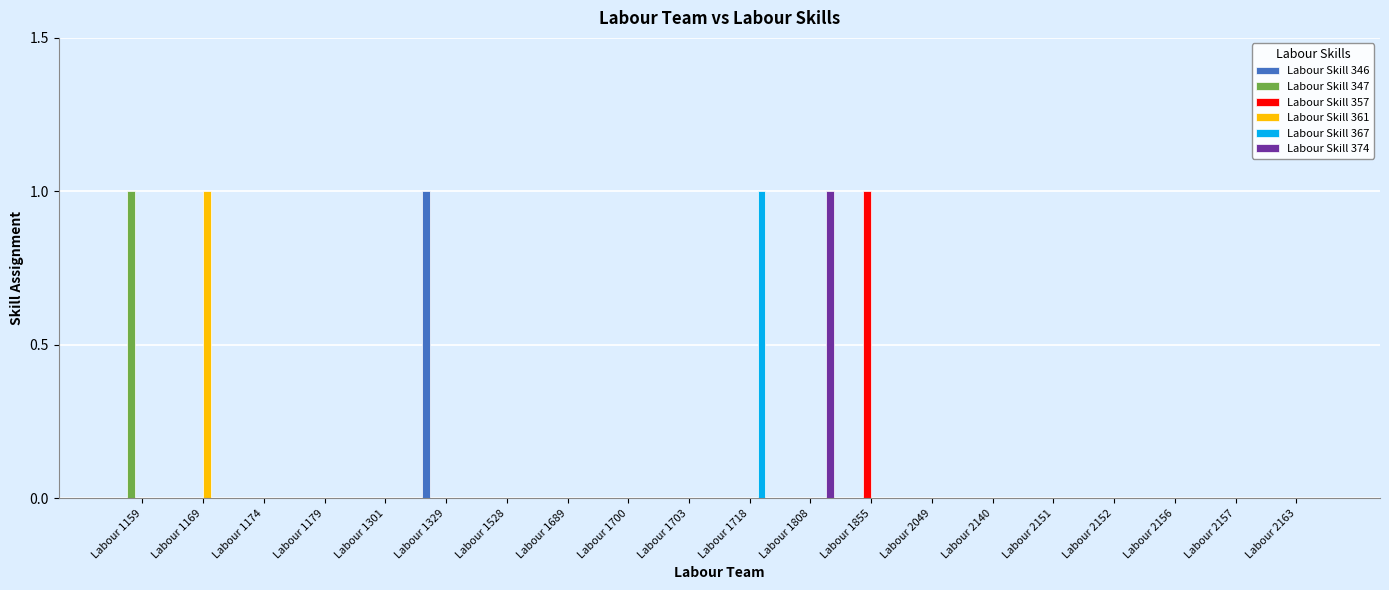

The value of Labour Skill 367 at Labour 2163 is 0. True or false?

True